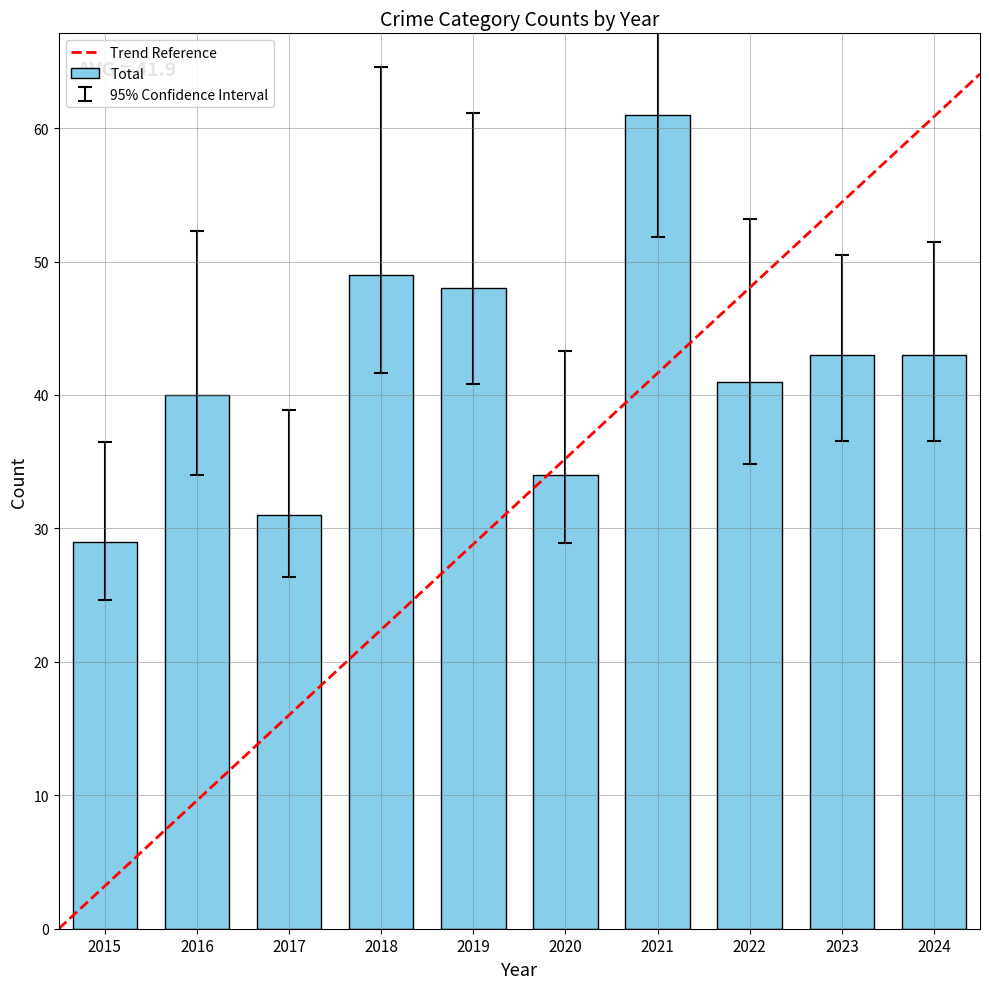

At which label does Robbery reach its minimum?

2015